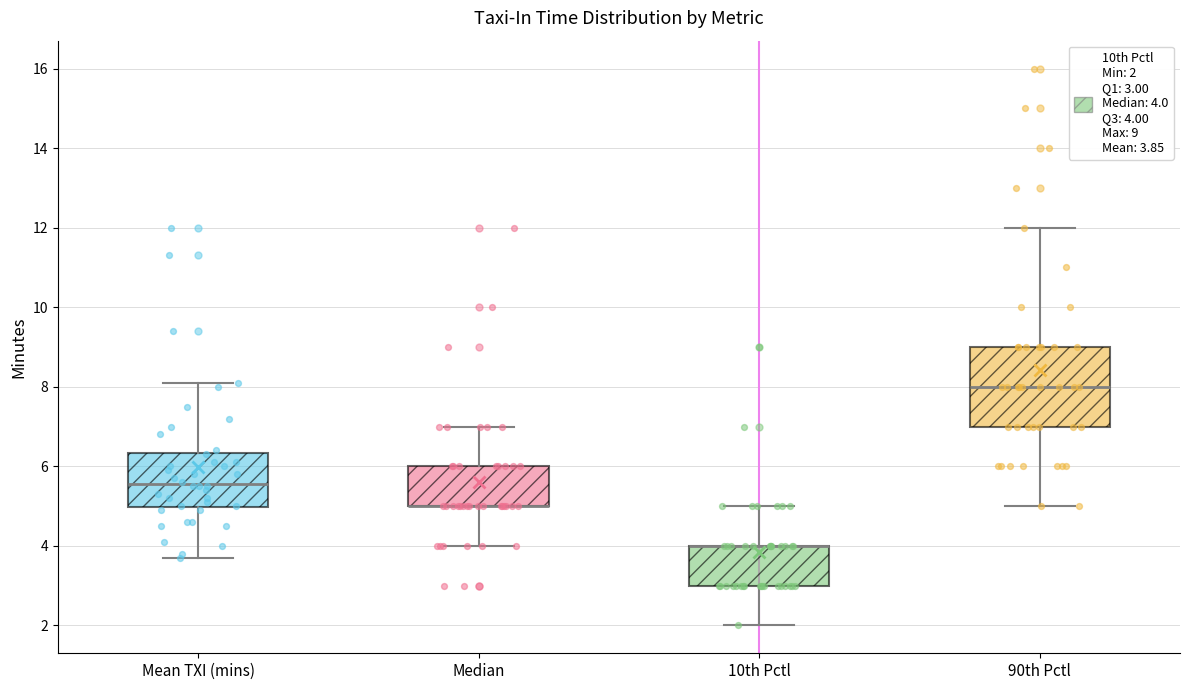

Where does the lower whisker of the box for Median end on the y-axis? The values are not printed on the chart, so give them approximately, as read against the axis.

4.0